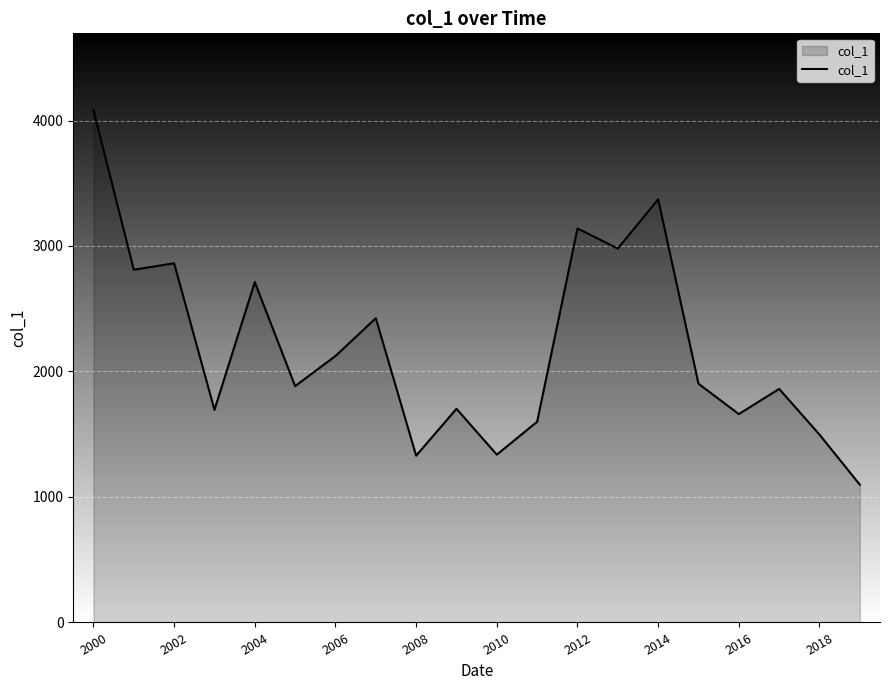

What is the minimum value shown in the chart?

1097.9